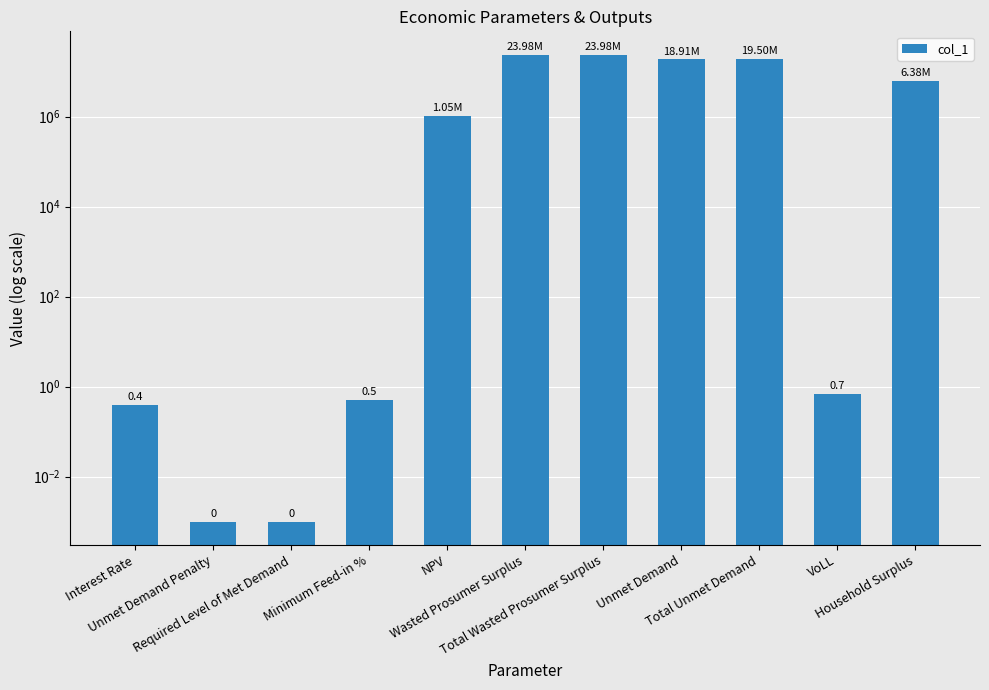

The value at Unmet Demand Penalty is 0.0. True or false?

True